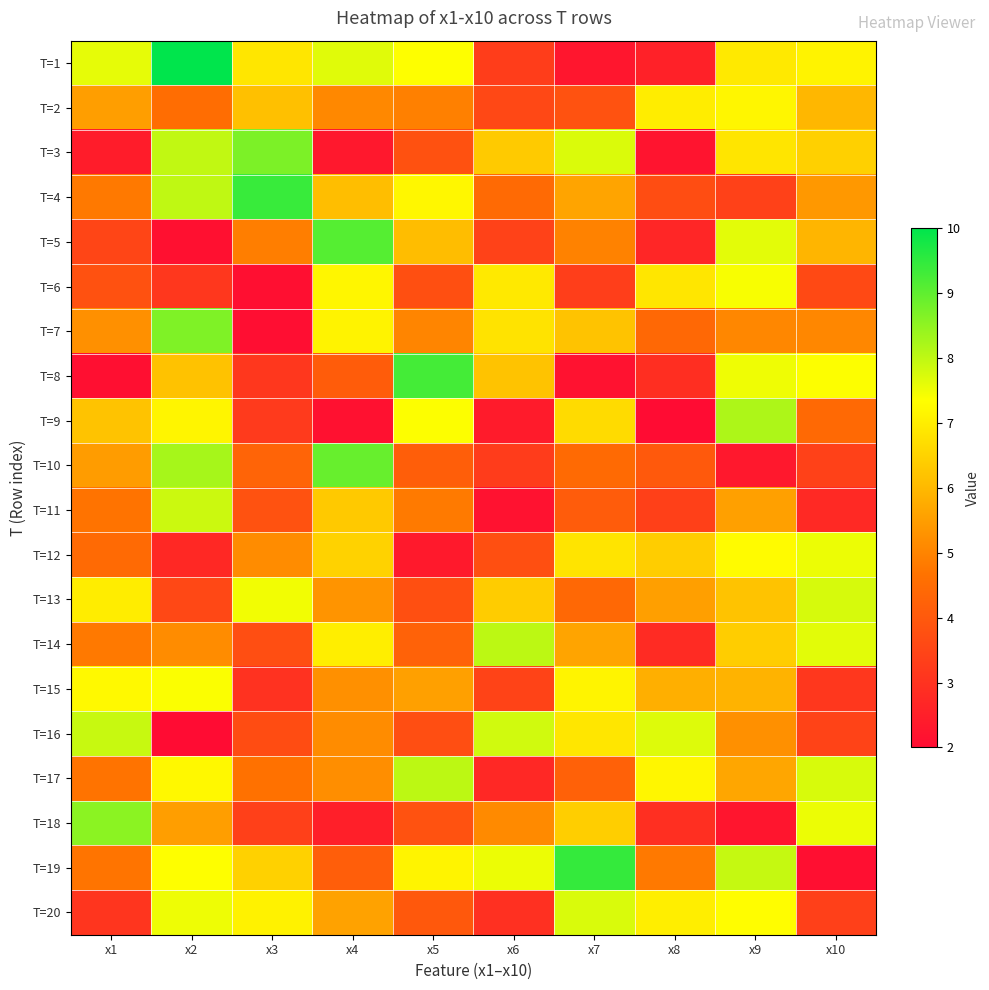

Rank the series by their maximum value, from lowest to highest.

T=2, T=15, T=6, T=12, T=20, T=13, T=11, T=16, T=14, T=17, T=9, T=18, T=7, T=3, T=10, T=5, T=8, T=4, T=19, T=1